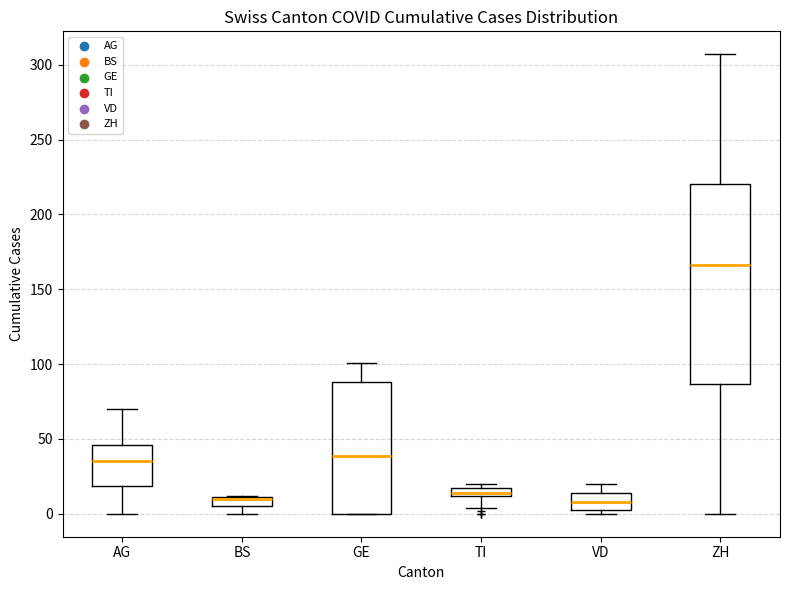

Which box is the tallest, from its lower edge to its upper edge?

ZH